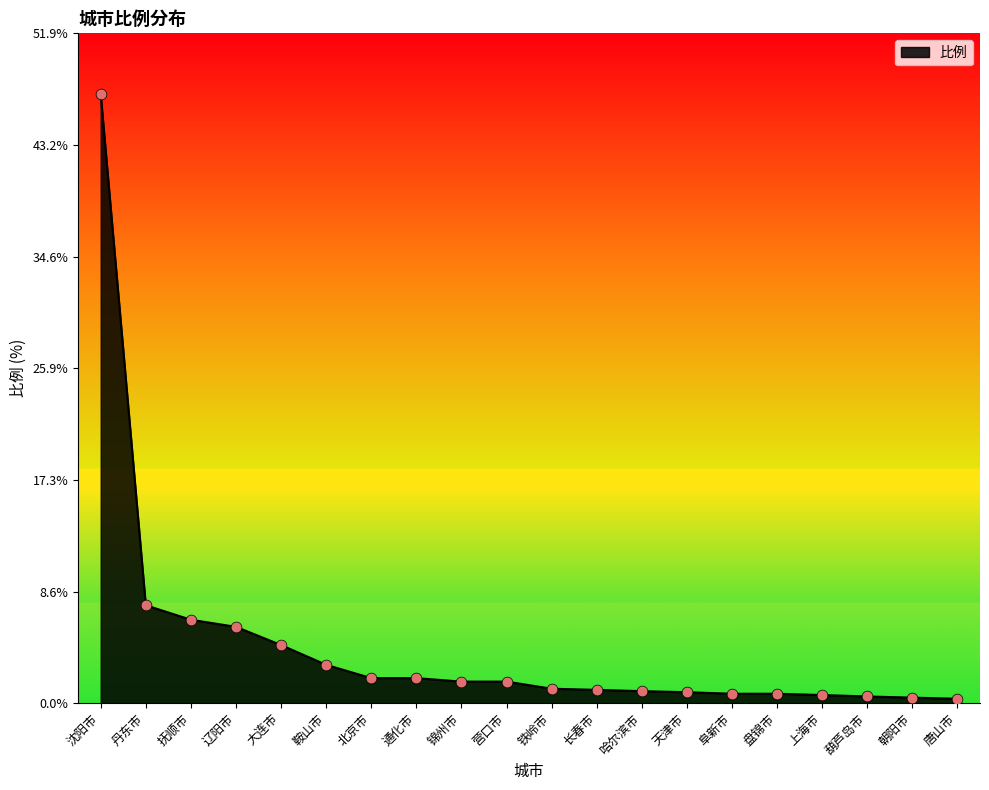

Between 通化市 and 天津市, which is larger?

通化市